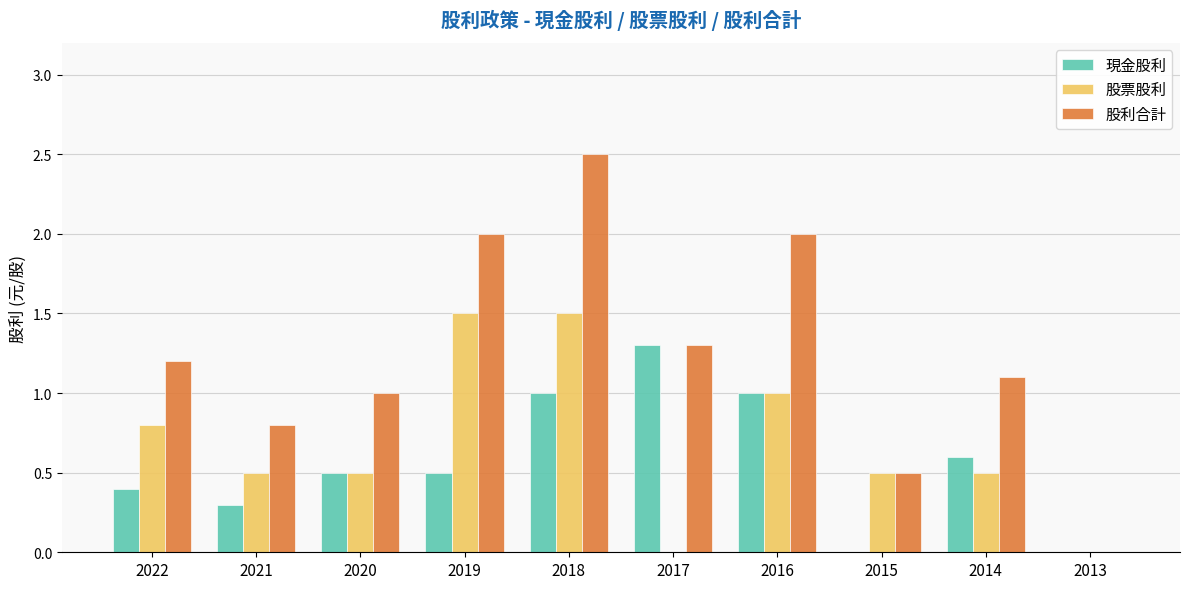

Is it true that 股利合計 equals 0.5 at 2015?

True